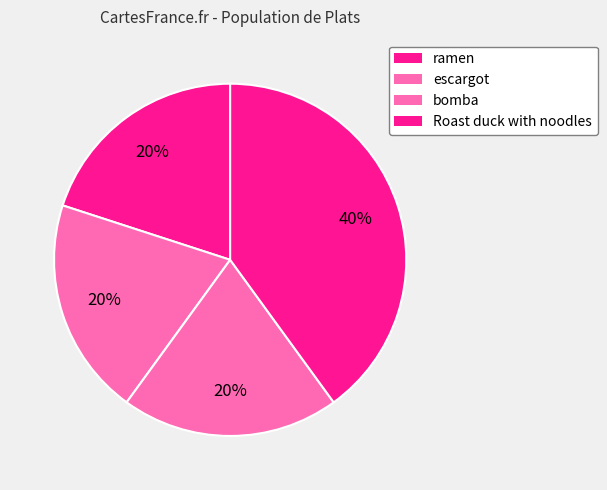

To the nearest percent, what is the difference between the Roast duck with noodles and ramen slice percentages?

20%